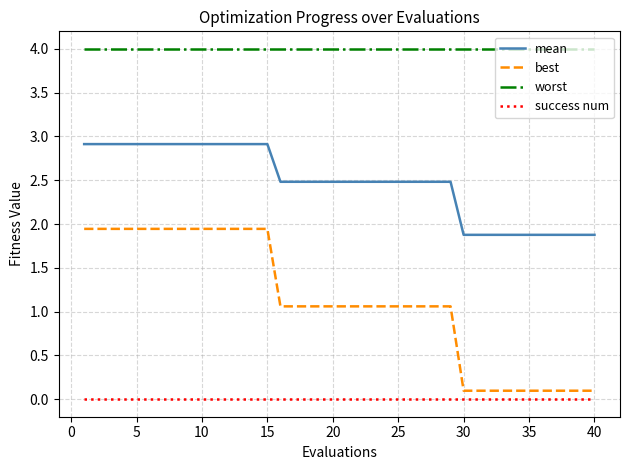

True or false: worst and mean cross at least once.

False